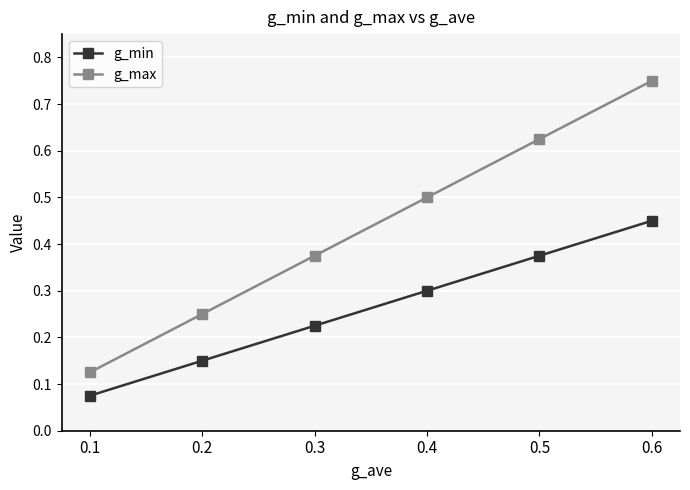

True or false: g_max has more than 1 interior local peaks.

False